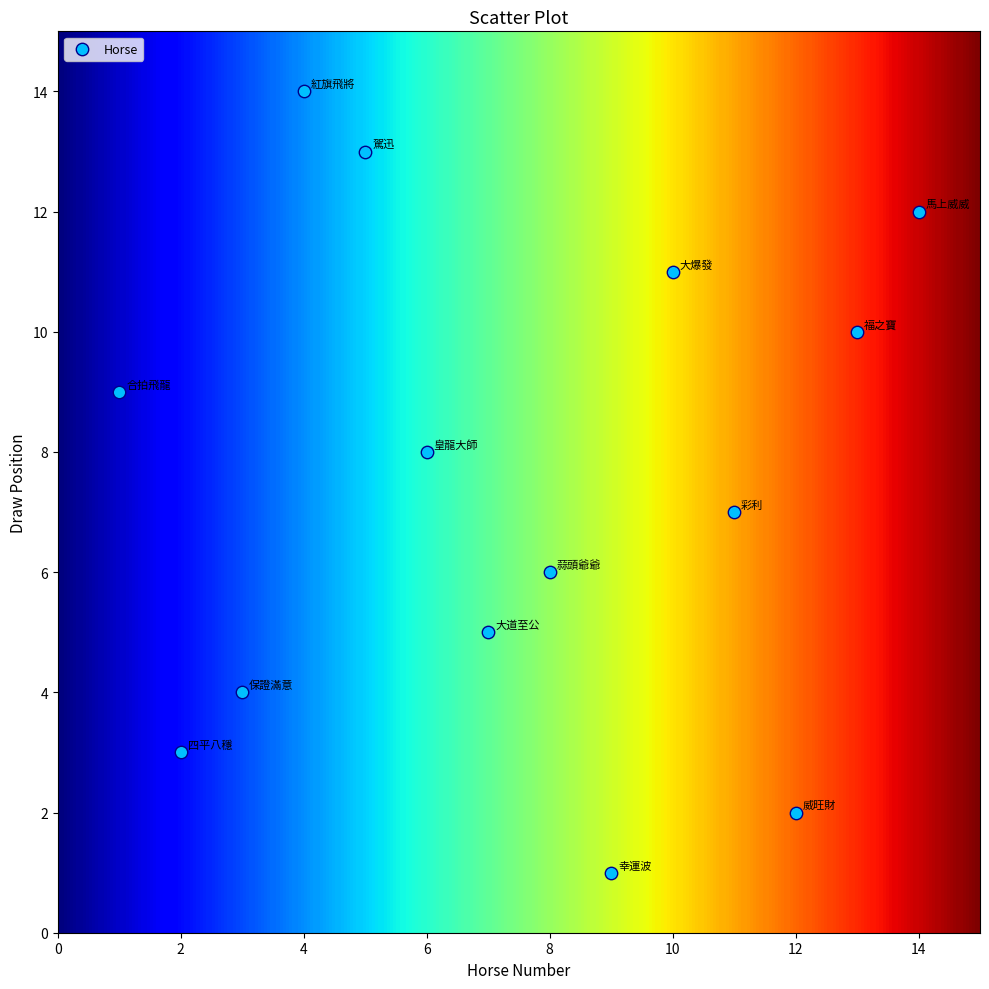

What is the range of Y values (max minus min)?

13